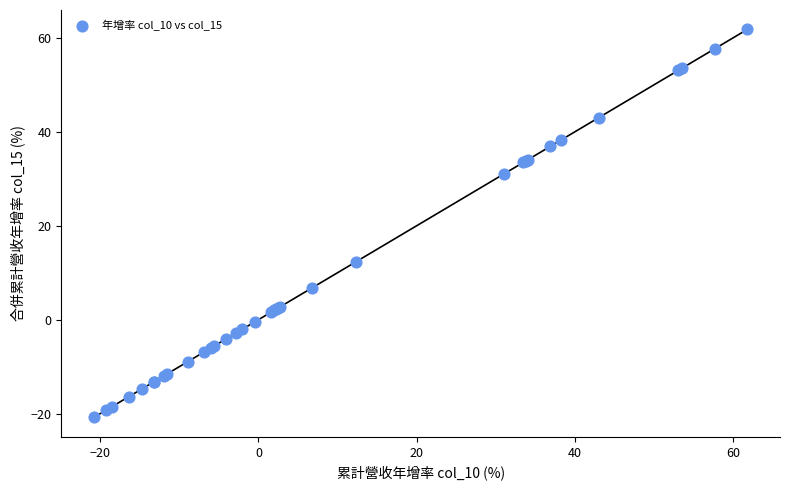

What Y value in the scatter plot is closest to 20?

12.3